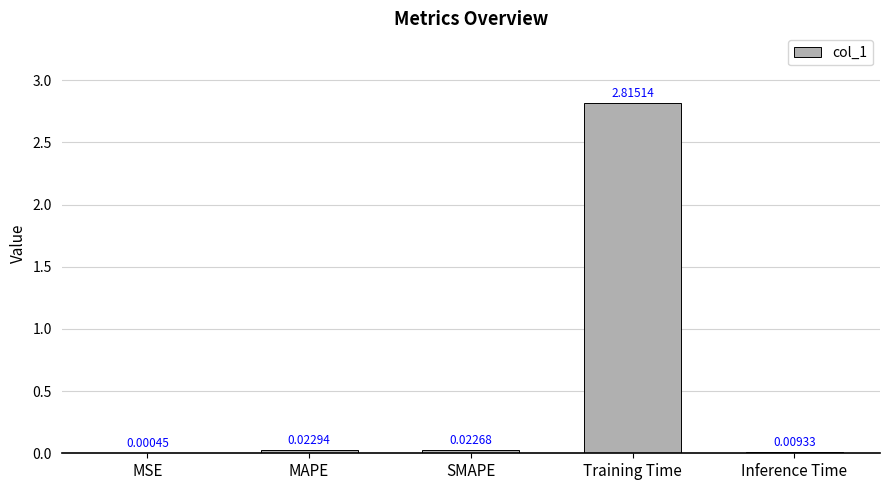

What is the sum of all values?

2.9